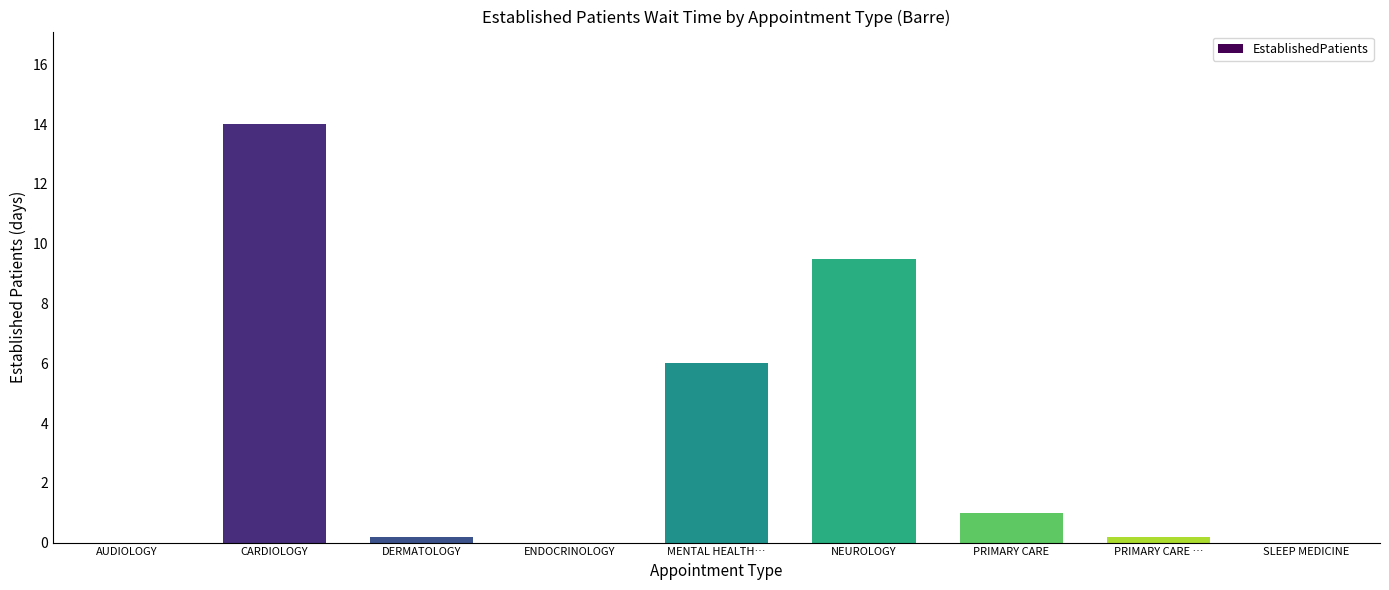

Reading left to right, extract all data points from this chart.

0.0	14.0	0.2	0.0	6.0	9.5	1.0	0.2	0.0